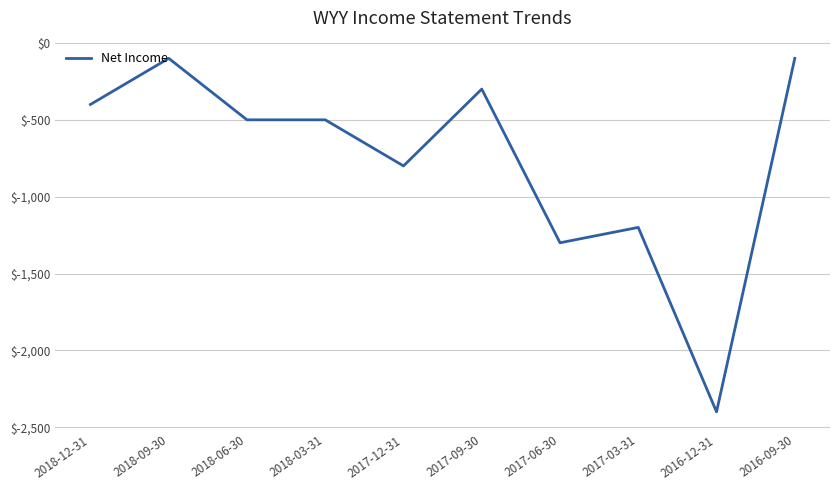

What is the change in value from 2017-12-31 to 2017-09-30?

+500